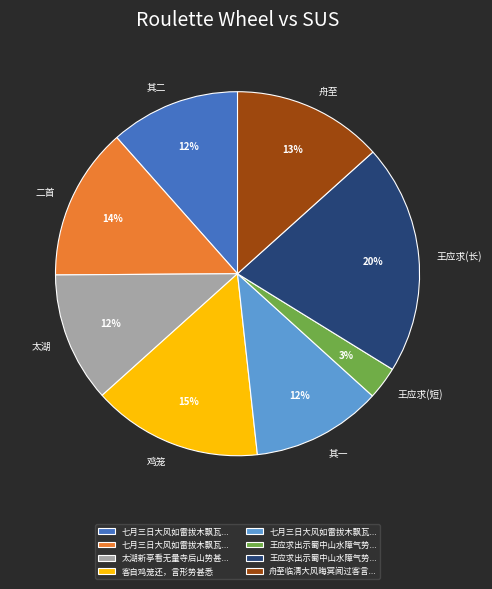

Does any single category account for the majority?

No